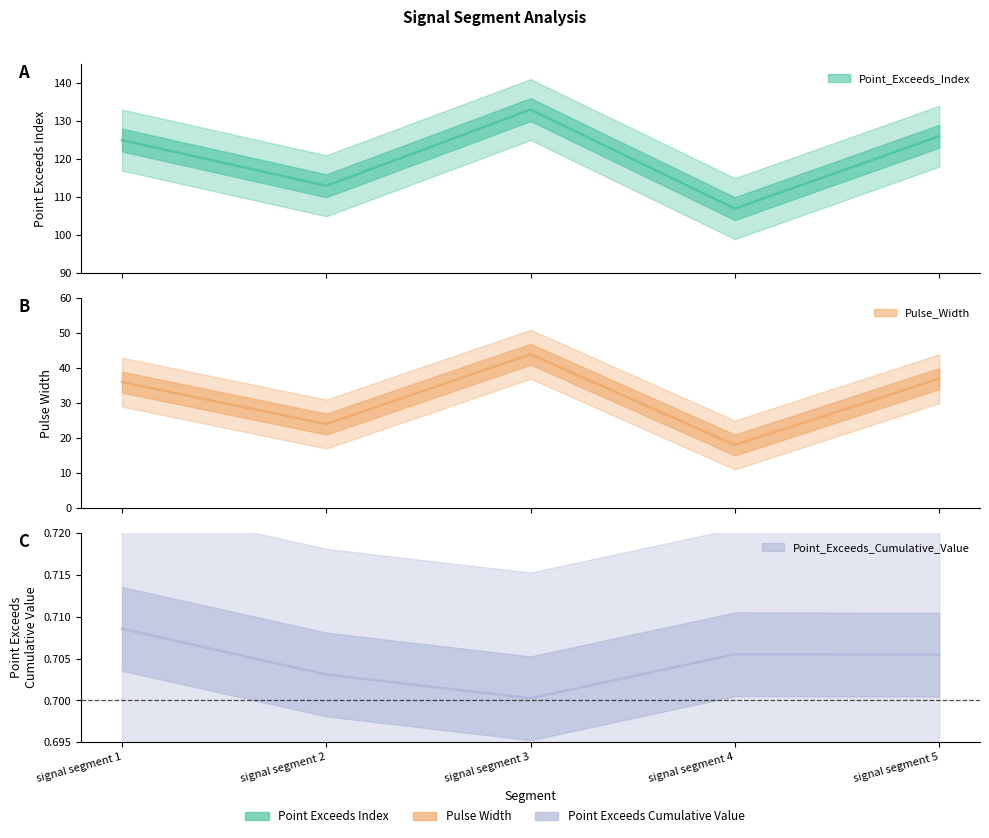

In Point_Exceeds_Cumulative_Value, how many points are higher than both neighbors (excluding endpoints)?

1